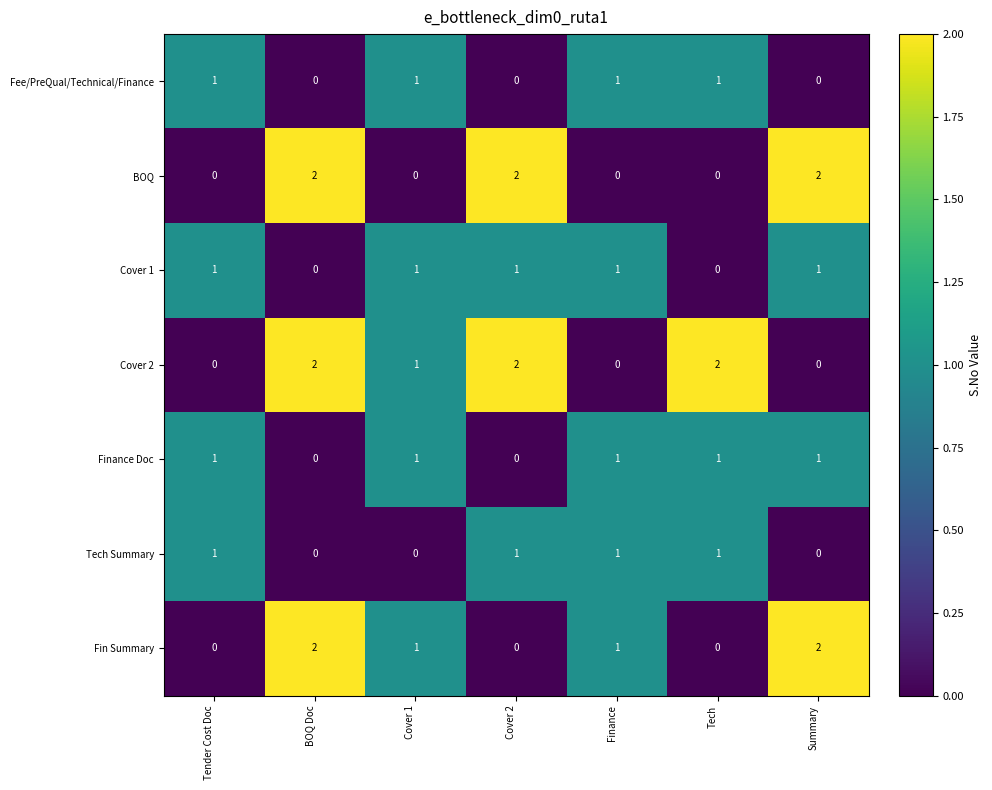

What is the sum of all Cover 1 values?

5